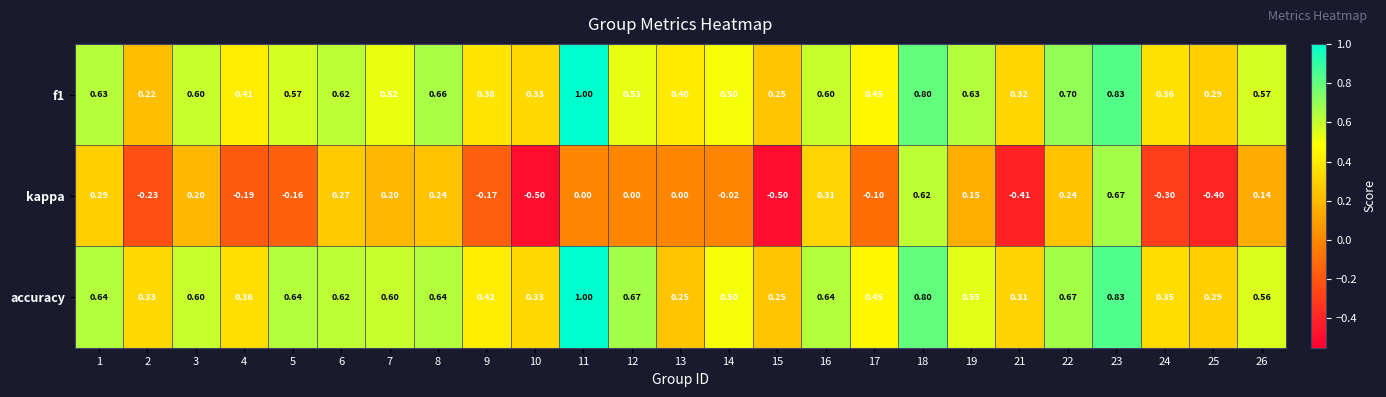

Which series has the largest total across all categories?

accuracy